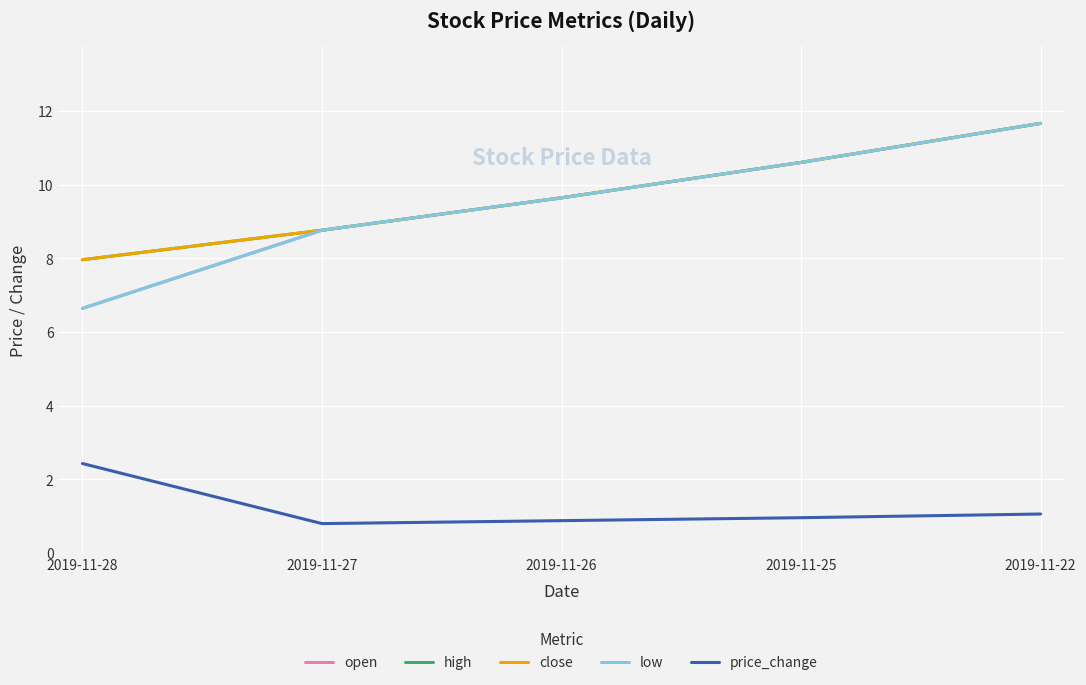

Where does the high series first go above 9?

2019-11-26